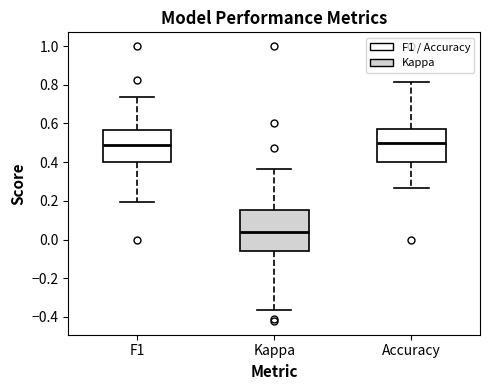

Reading left to right, transcribe this box plot: for each box, give where its median line is, the range the box spans, and where its two whiskers end, as read against the y-axis. The values are not printed on the chart, so give them approximately, as read against the axis.

F1: median 0.48, box 0.40 to 0.56, whiskers 0.20 to 0.74
Kappa: median 0.04, box -0.06 to 0.16, whiskers -0.36 to 0.36
Accuracy: median 0.50, box 0.40 to 0.58, whiskers 0.26 to 0.82